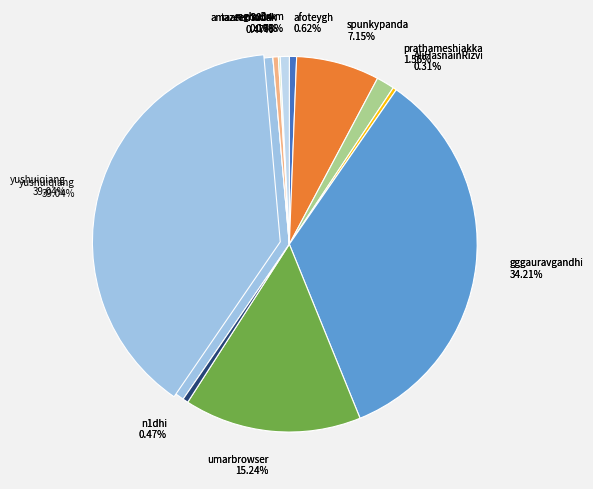

Is there a majority slice in this chart?

No